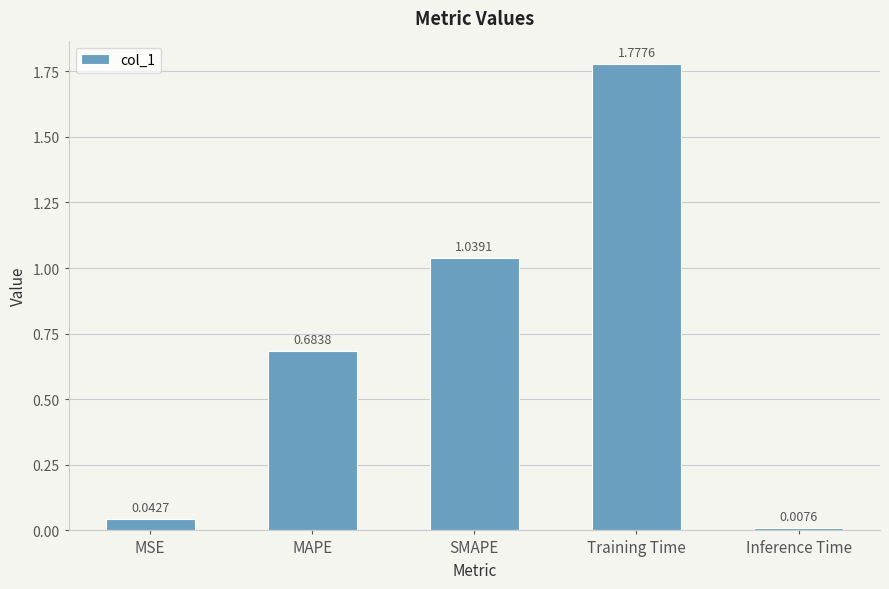

What is the label of the 3rd bar from the left?

SMAPE